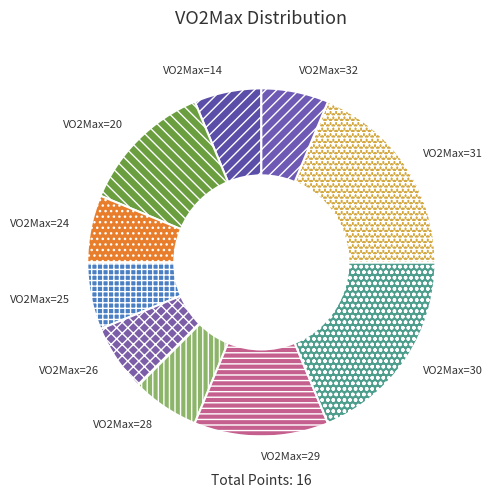

What is the ratio of the value at VO2Max=25 to the value at VO2Max=31?

0.3